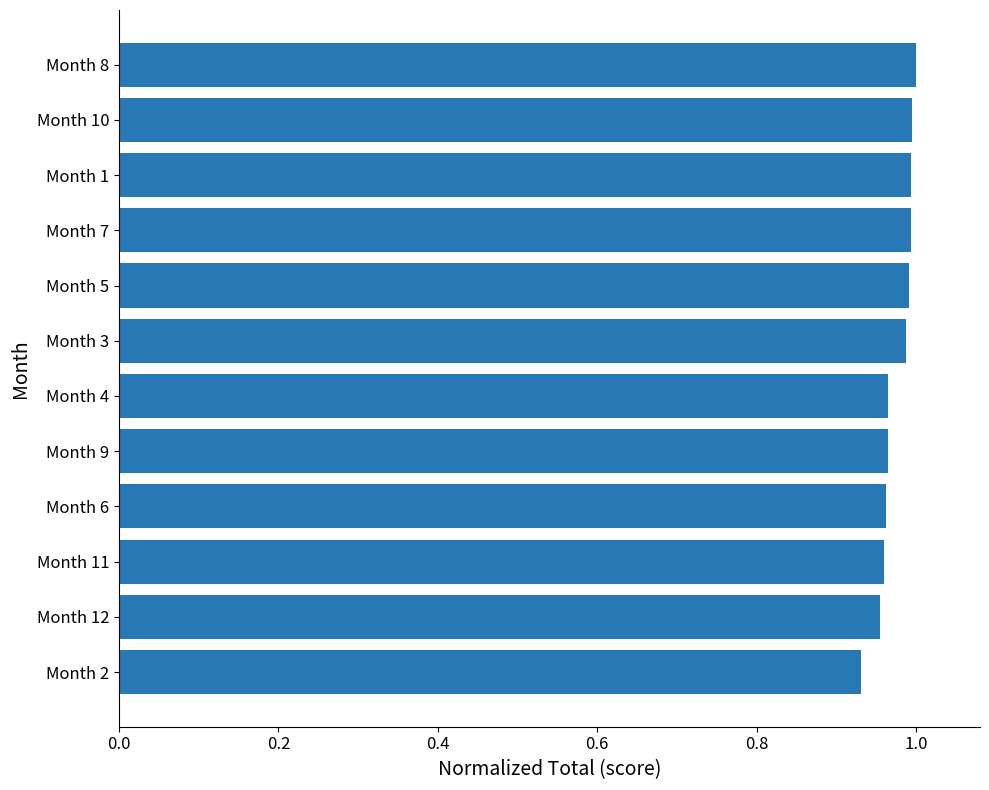

At which category does the chart reach its minimum across all series?

Month 2